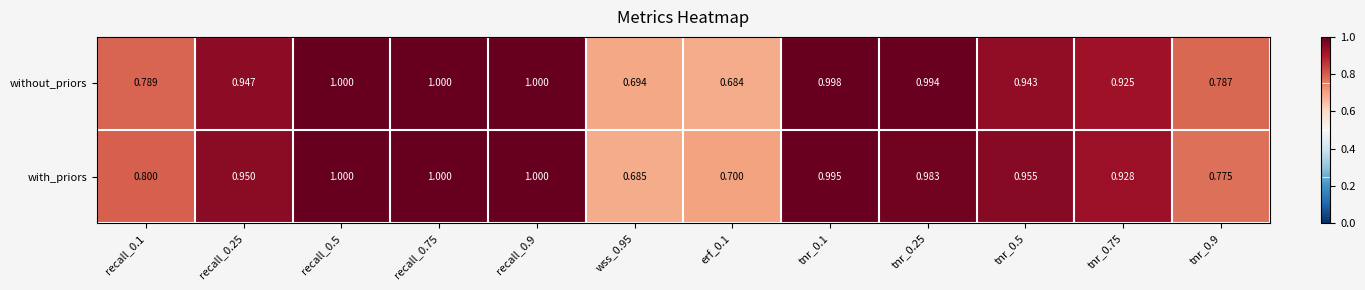

Rank the series by their average value, from lowest to highest.

without_priors, with_priors